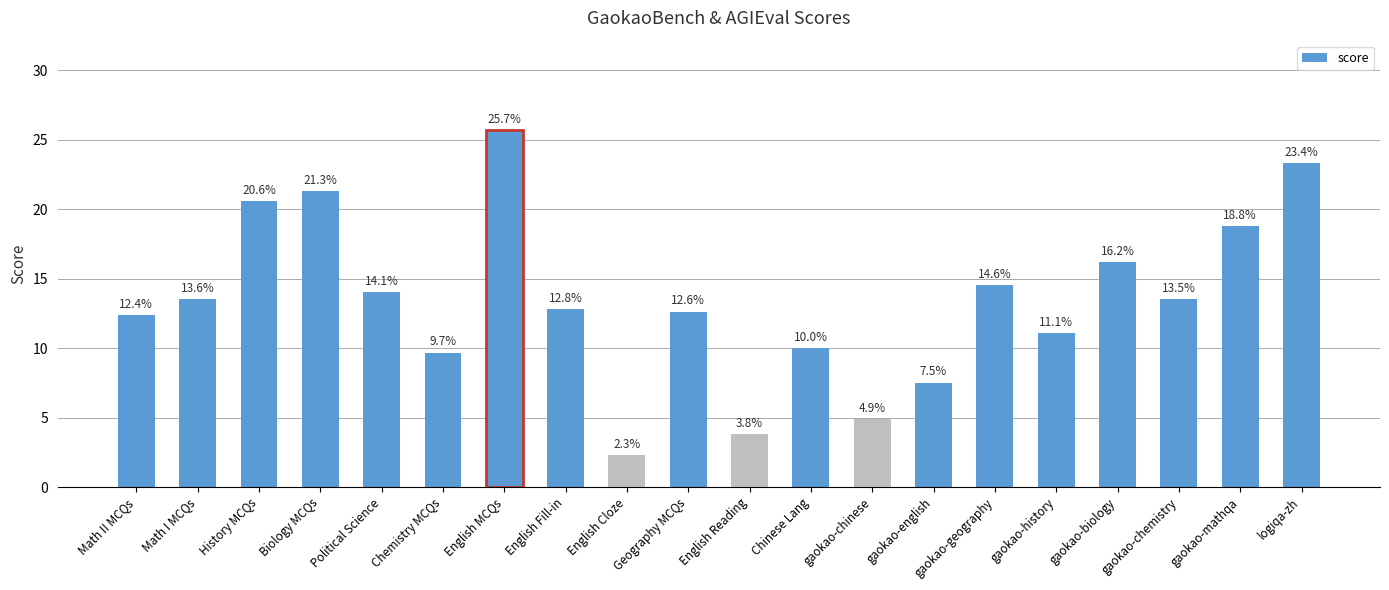

Reading right to left, extract all data points from this chart.

23.4	18.8	13.5	16.2	11.1	14.6	7.5	4.9	10.0	3.8	12.6	2.3	12.8	25.7	9.7	14.1	21.3	20.6	13.6	12.4